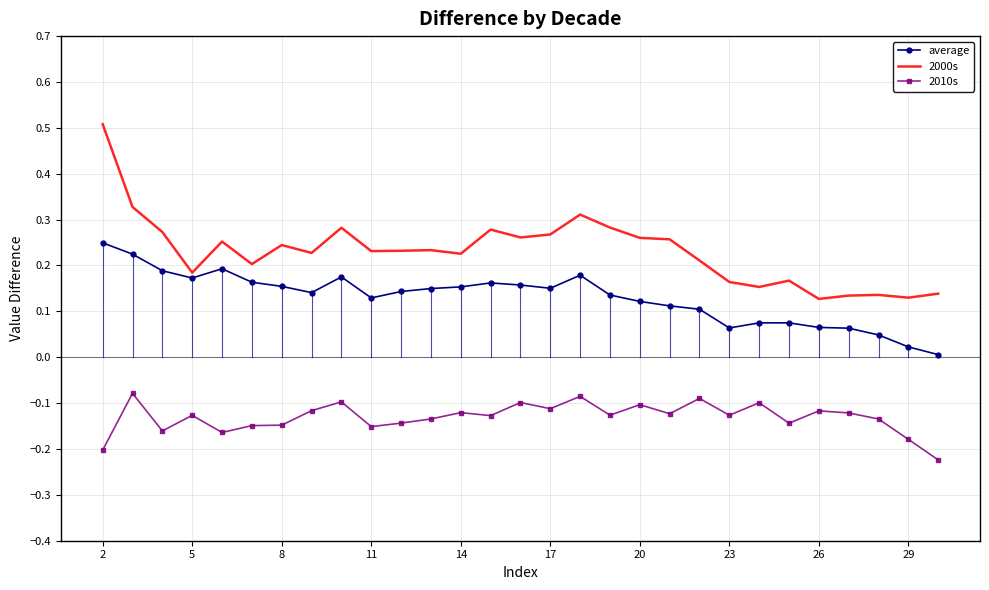

Which series has the largest total across all categories?

2000s